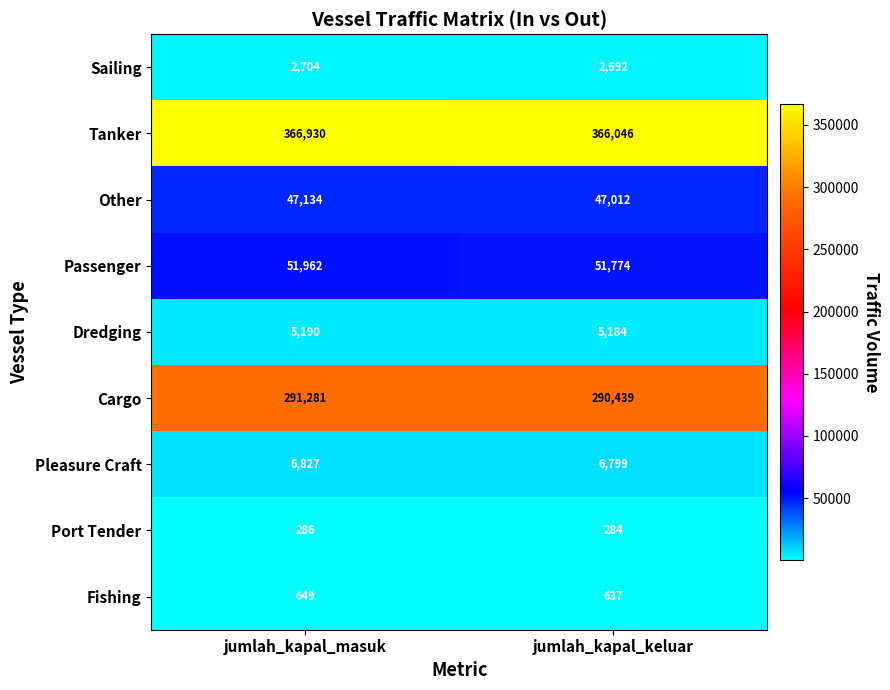

What is the spread (max minus min) of values at jumlah_kapal_masuk?

366644